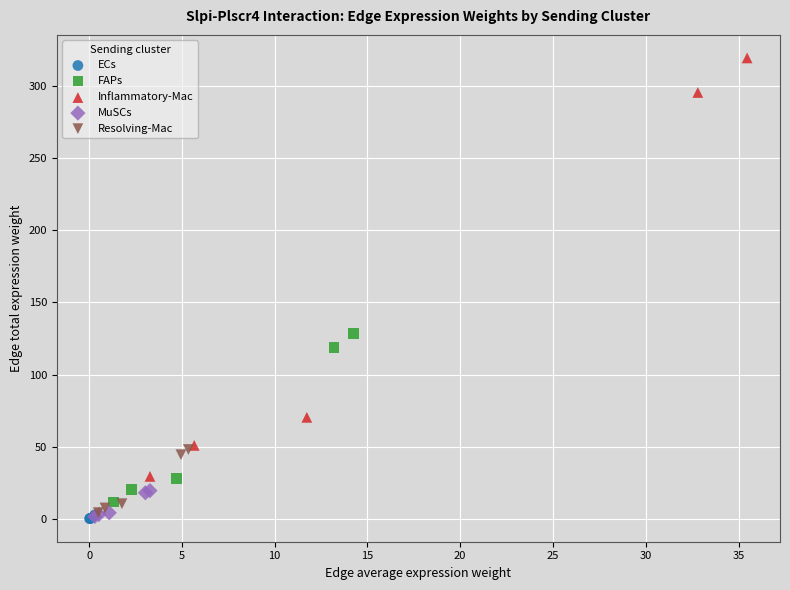

Which series contains the highest Y value?

Inflammatory-Mac